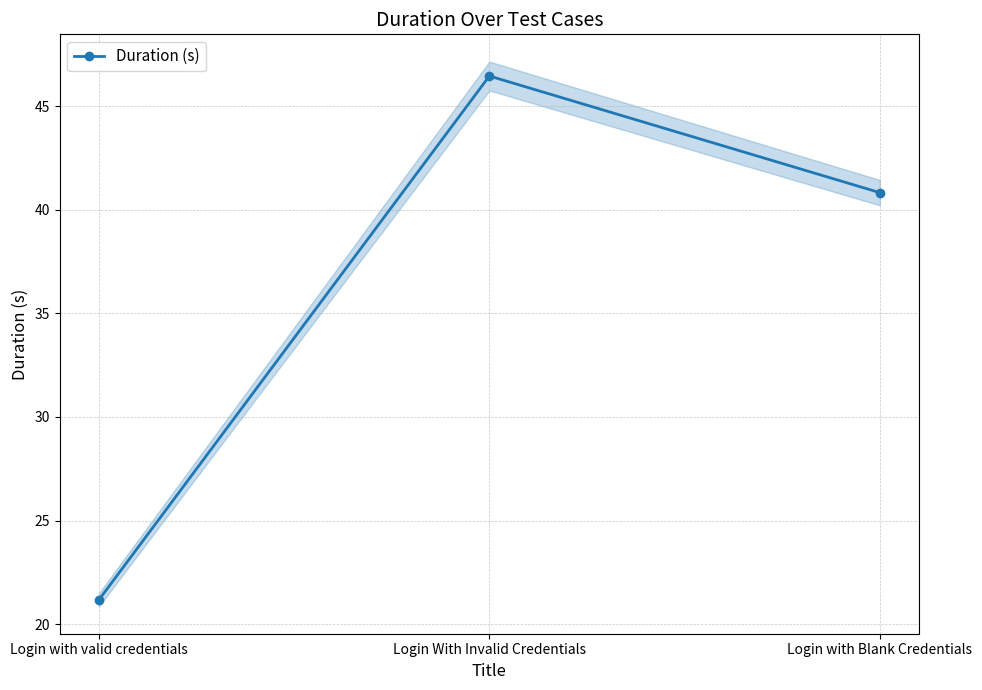

Reading left to right, what are all the values shown in this chart?

Login with valid credentials=21.2	Login With Invalid Credentials=46.5	Login with Blank Credentials=40.8